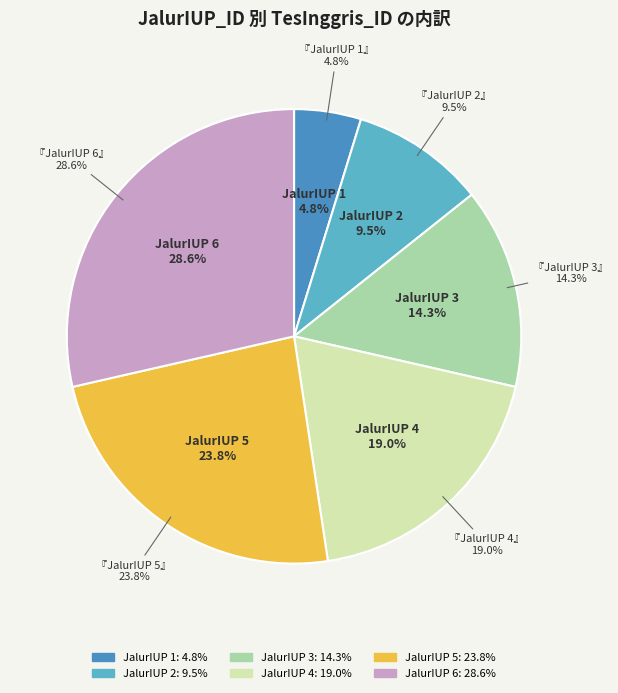

Does 2 represent more than half of the total?

No